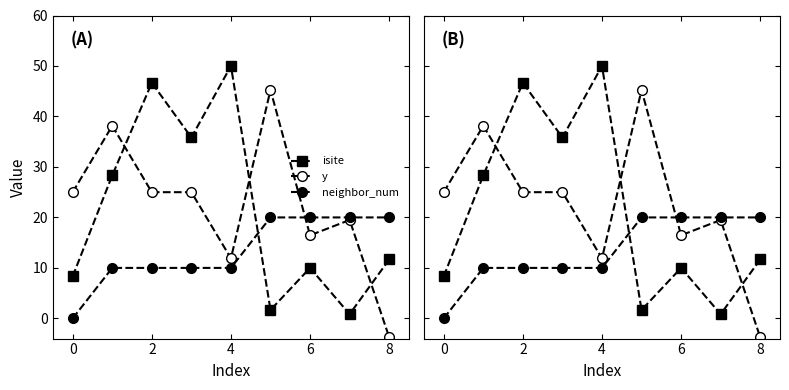

What is the minimum value shown in the chart?

-3.7